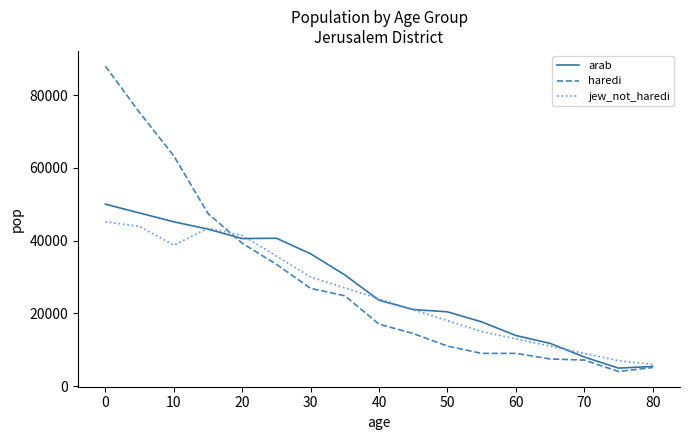

Which series has the largest range (max minus min)?

haredi